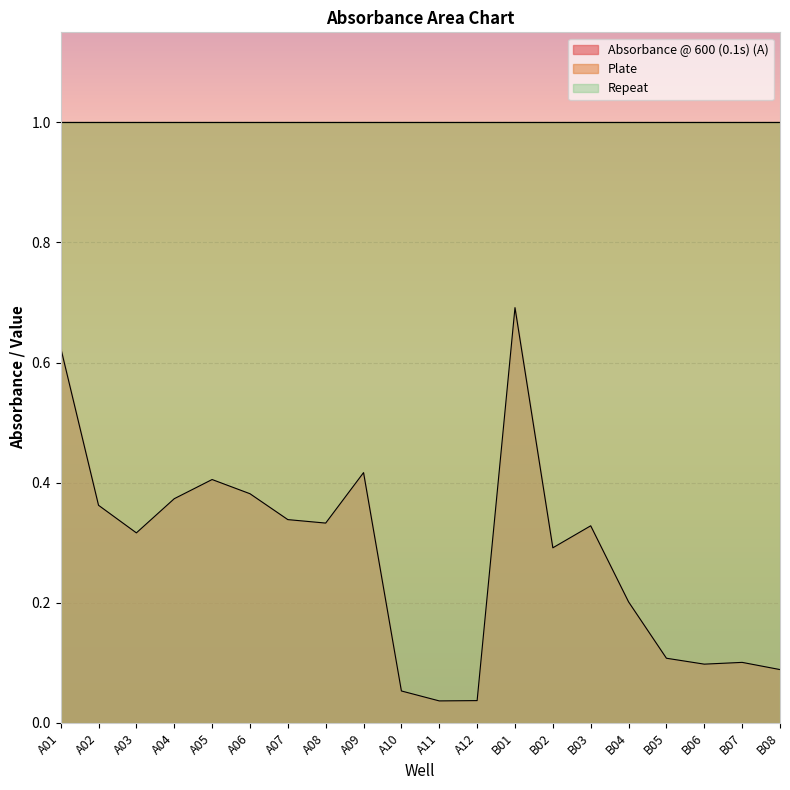

What is the label of the 10th point from the left?

A10